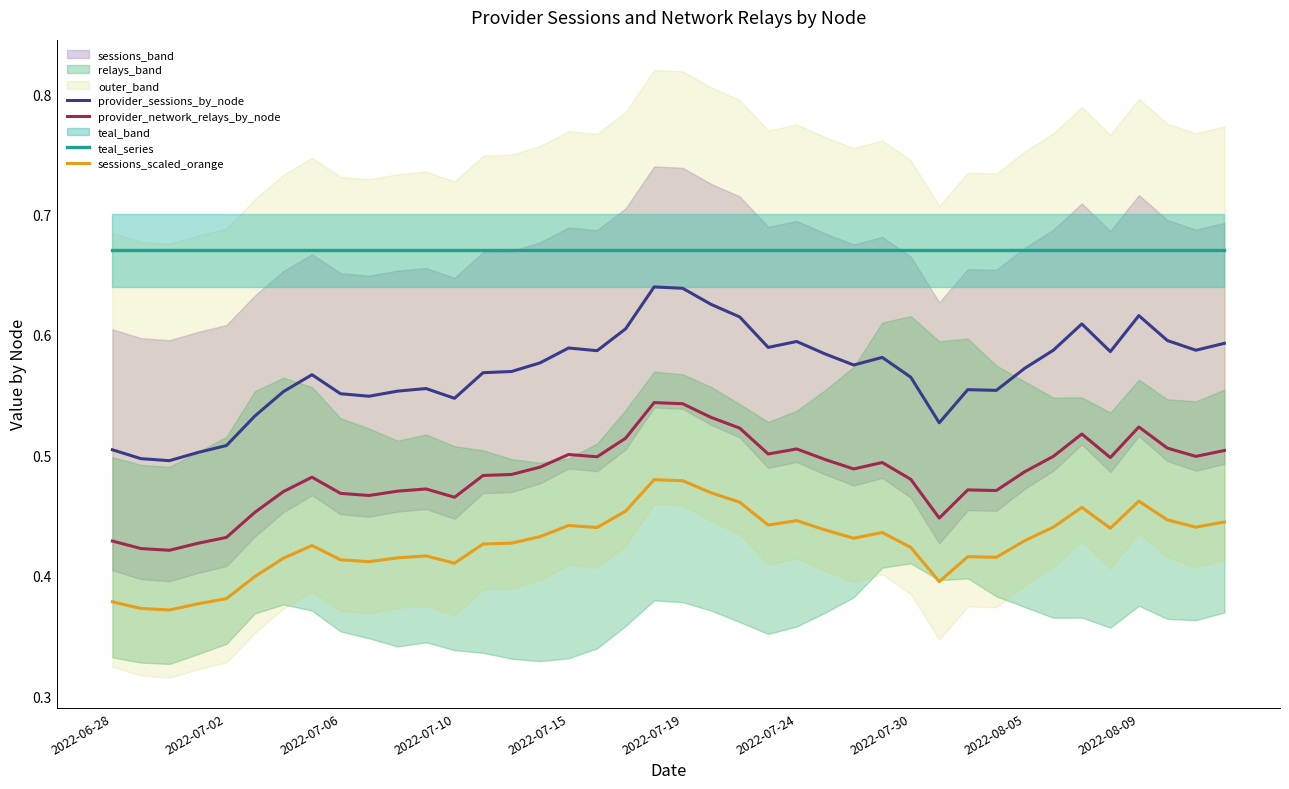

What is the difference between the second highest and minimum values in the provider_sessions_by_node series?

0.1